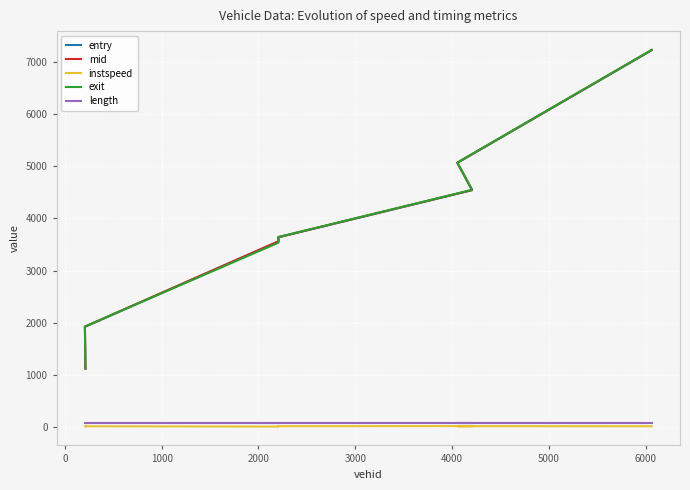

True or false: length and instspeed cross at least once.

False